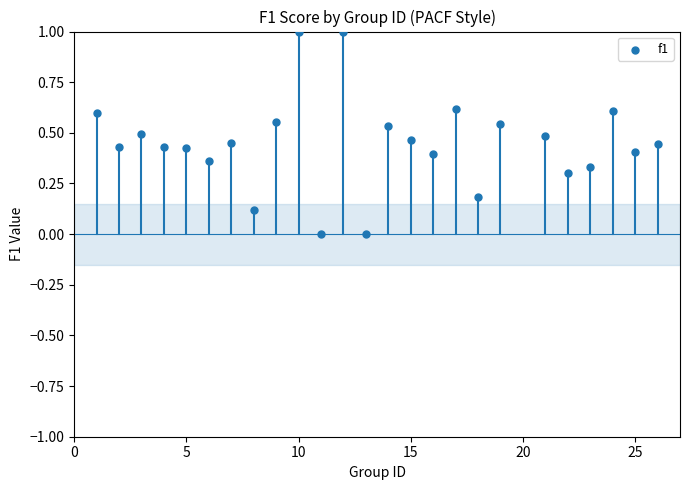

What is the range of X values (max minus min)?

25.0